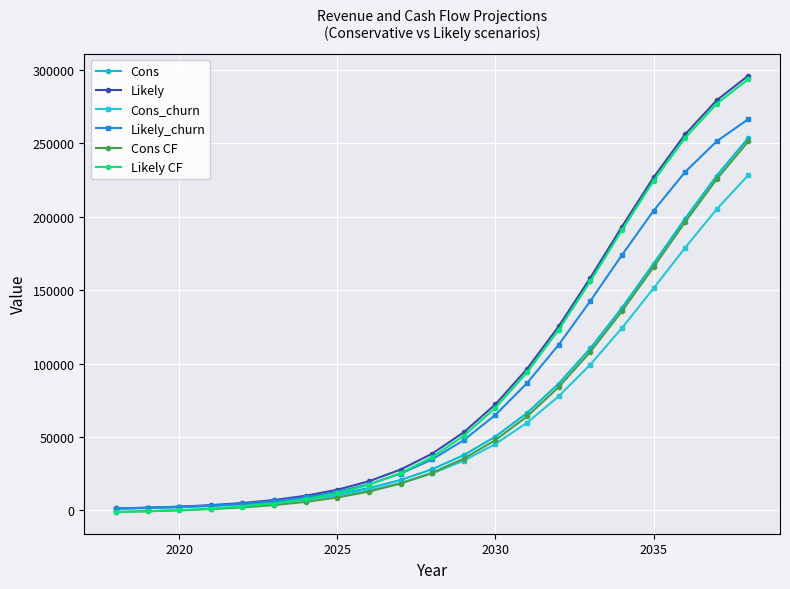

How many data points in Cons_churn are less than 25128?

10